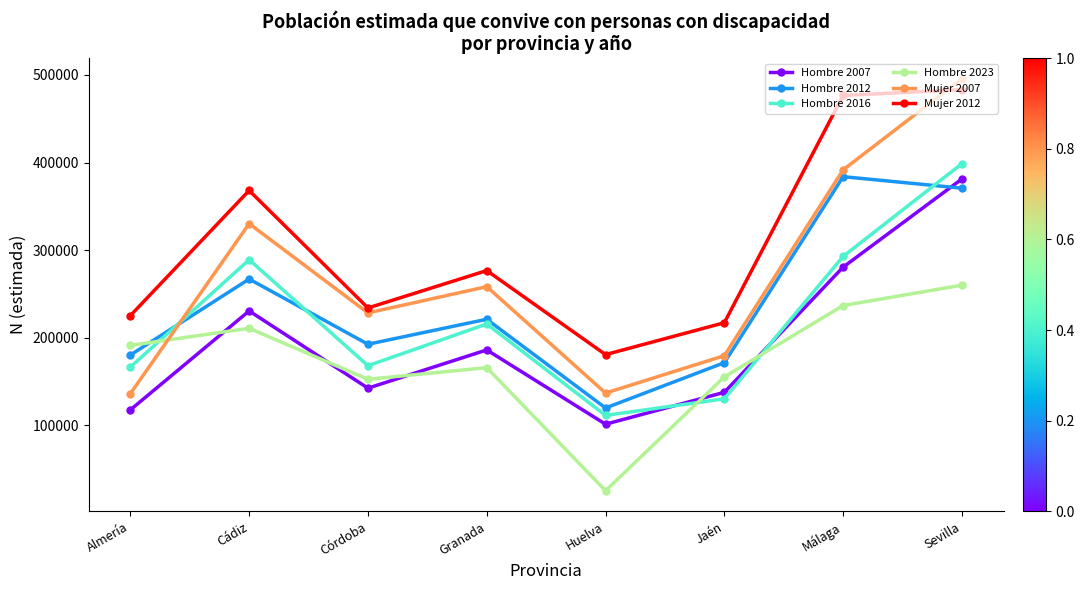

What is the value of the Hombre 2012 point at the 1st from the left?

180256